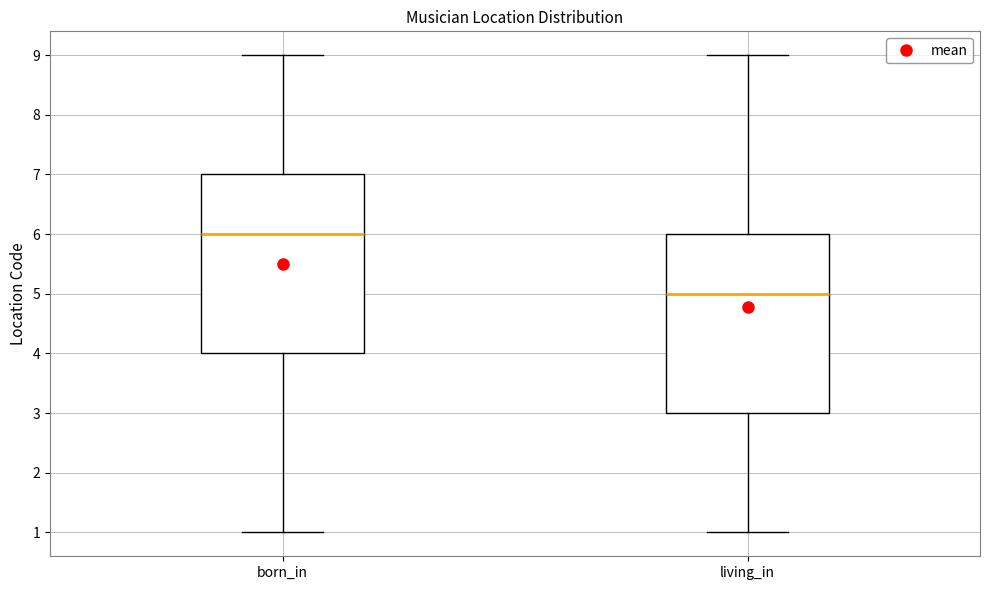

Where is the upper edge of the box for living_in on the y-axis? The values are not printed on the chart, so give them approximately, as read against the axis.

6